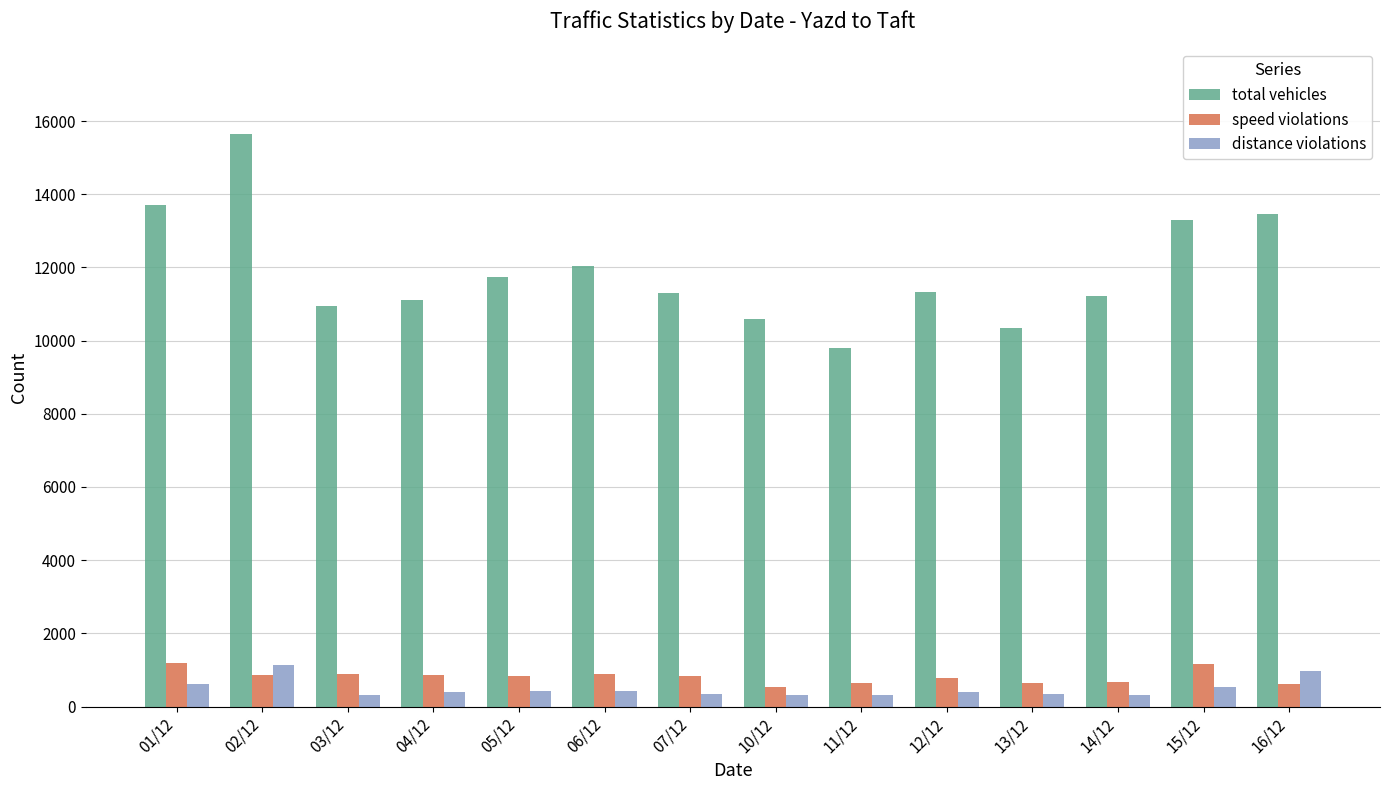

What position from the left is 12/12?

10